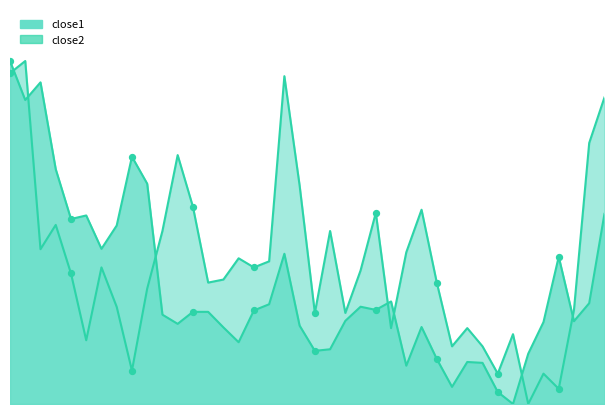

Which series contains the lowest Y value?

close1